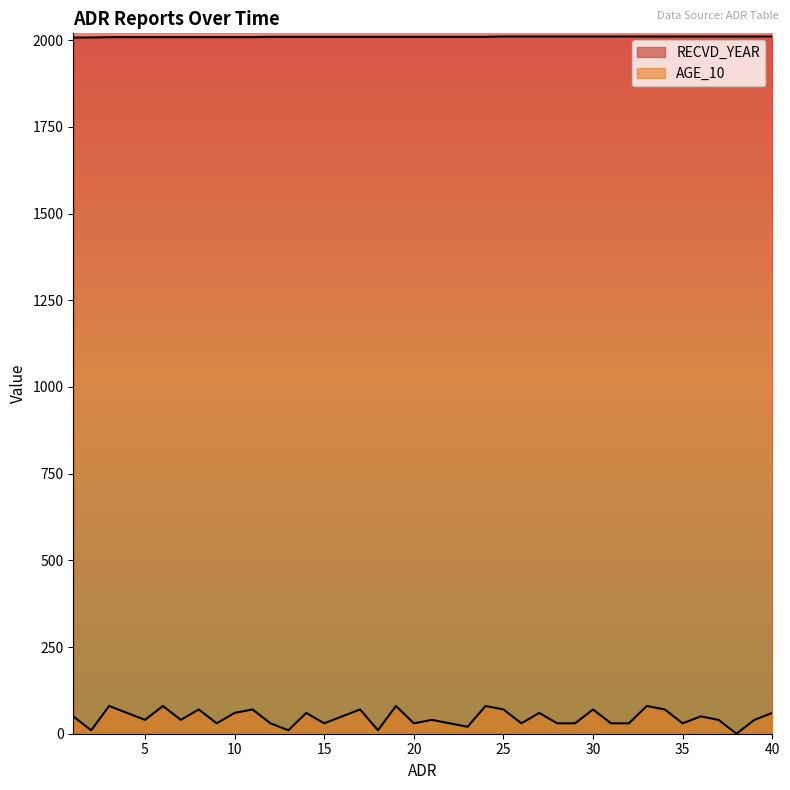

True or false: RECVD_YEAR and AGE_10 intersect in this chart.

False